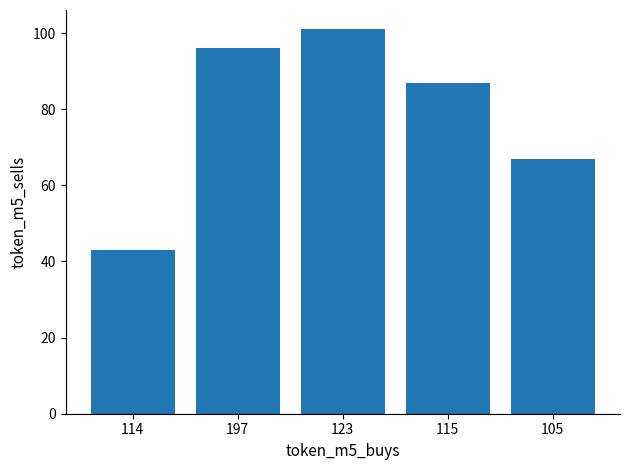

What is the sum of all values?

394